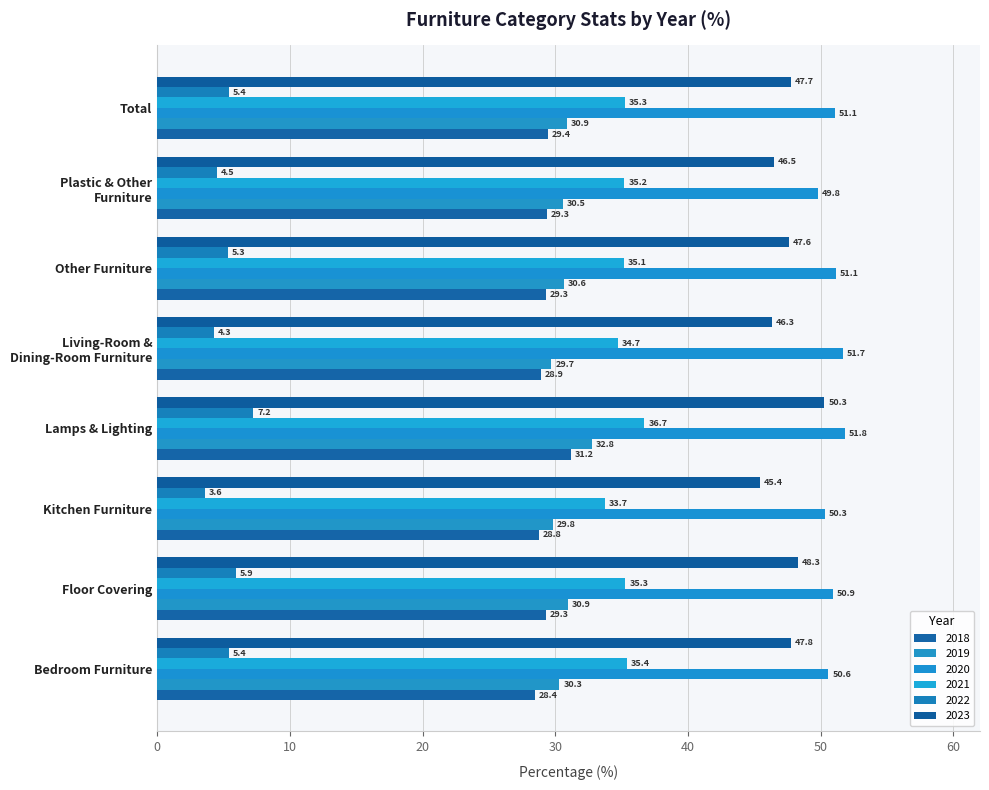

What is the difference between the maximum and second lowest values in the 2022 series?

2.9